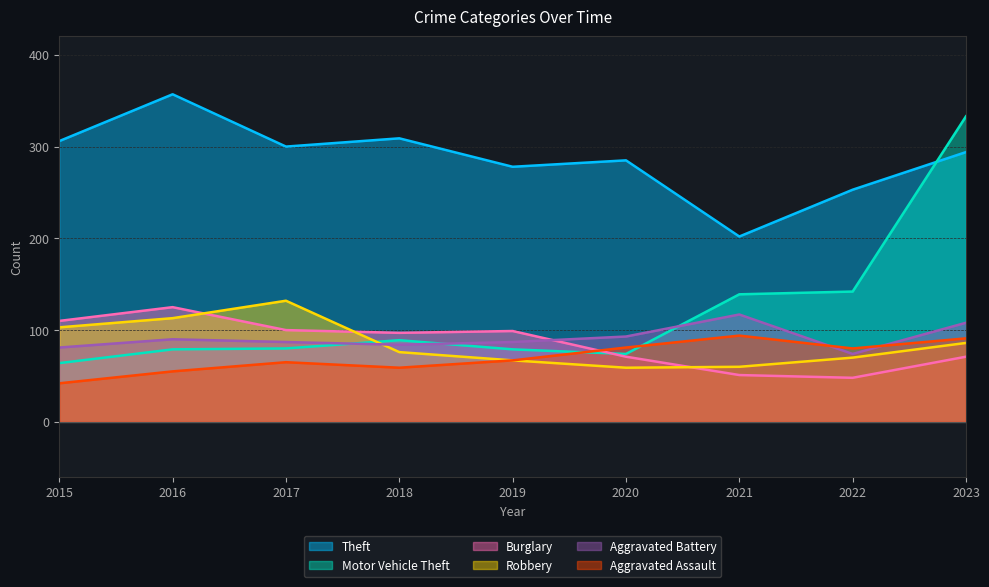

Which series has the widest spread of values?

Motor Vehicle Theft